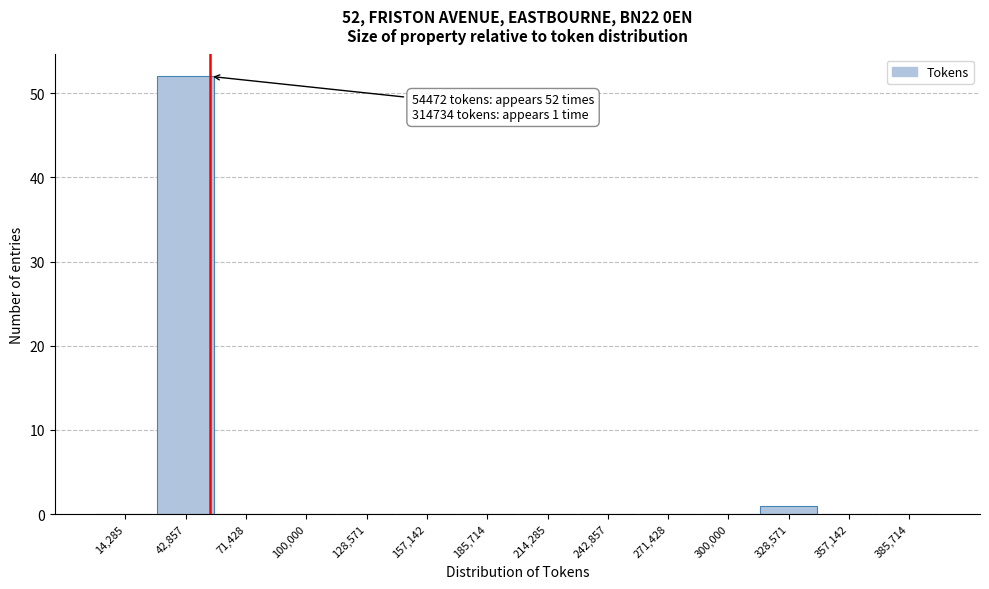

Over which range of the x-axis is the bar tallest?

30000 to 55000